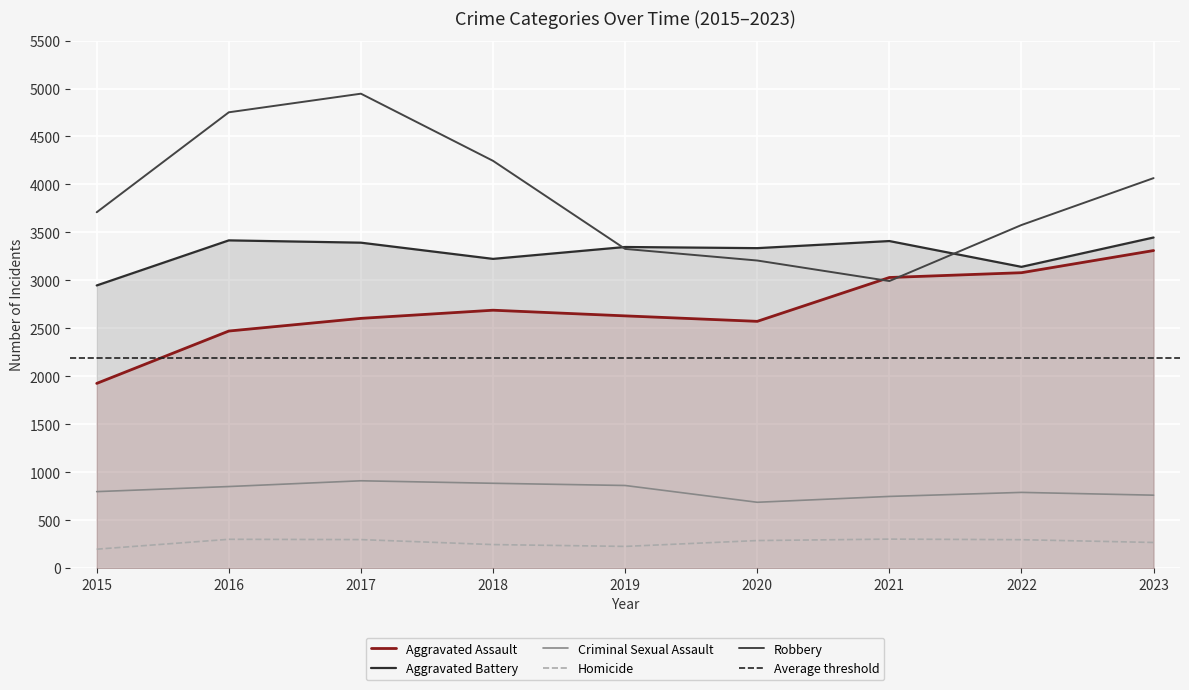

What is the sum of all Robbery values?

34825